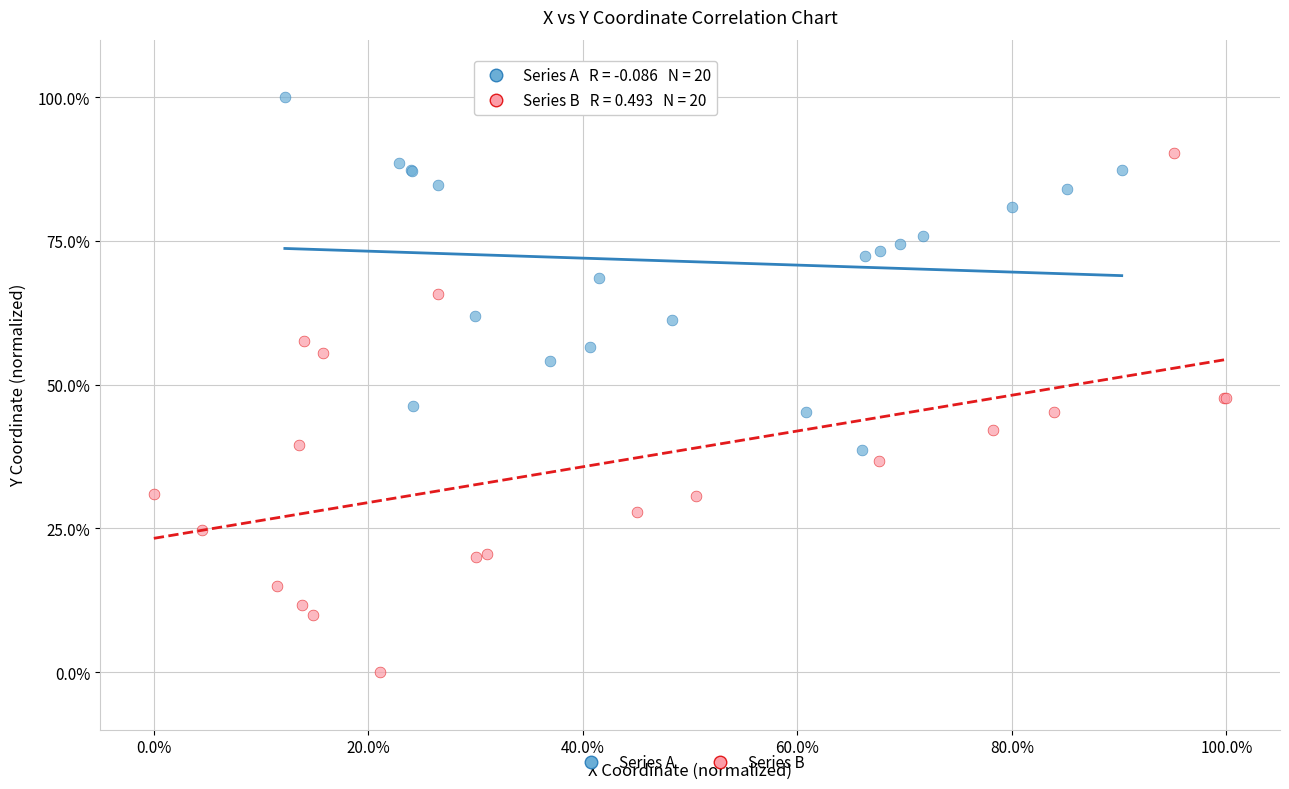

What are all the series names shown in the legend?

Series A, Series B